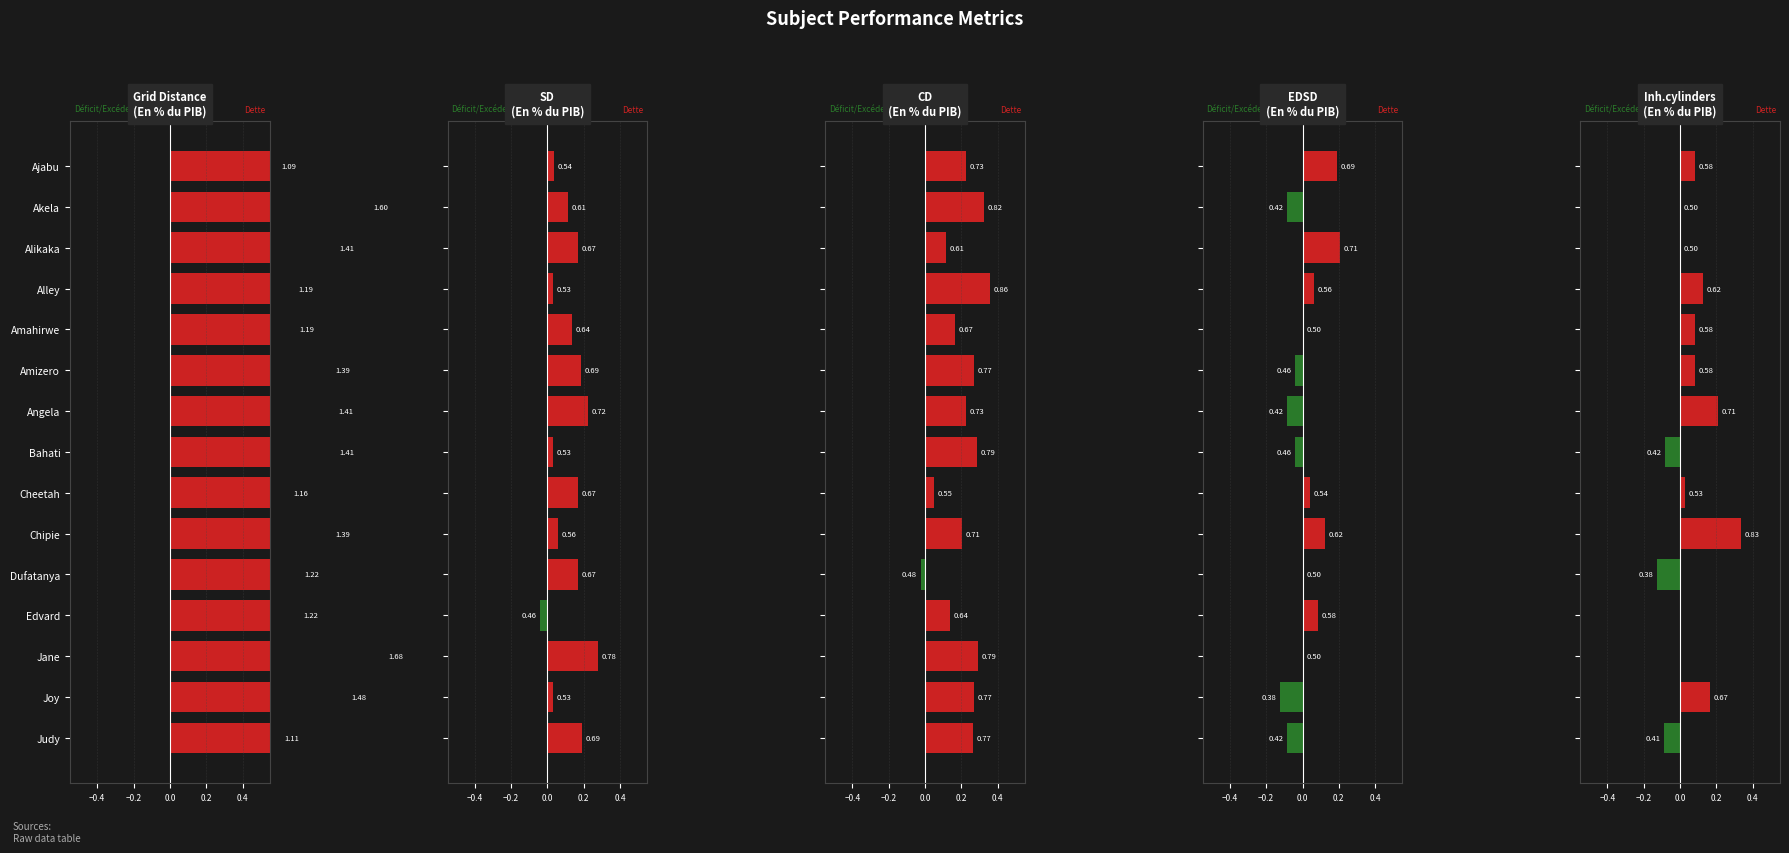

Count the EDSD values in the range 0 to 1.

9